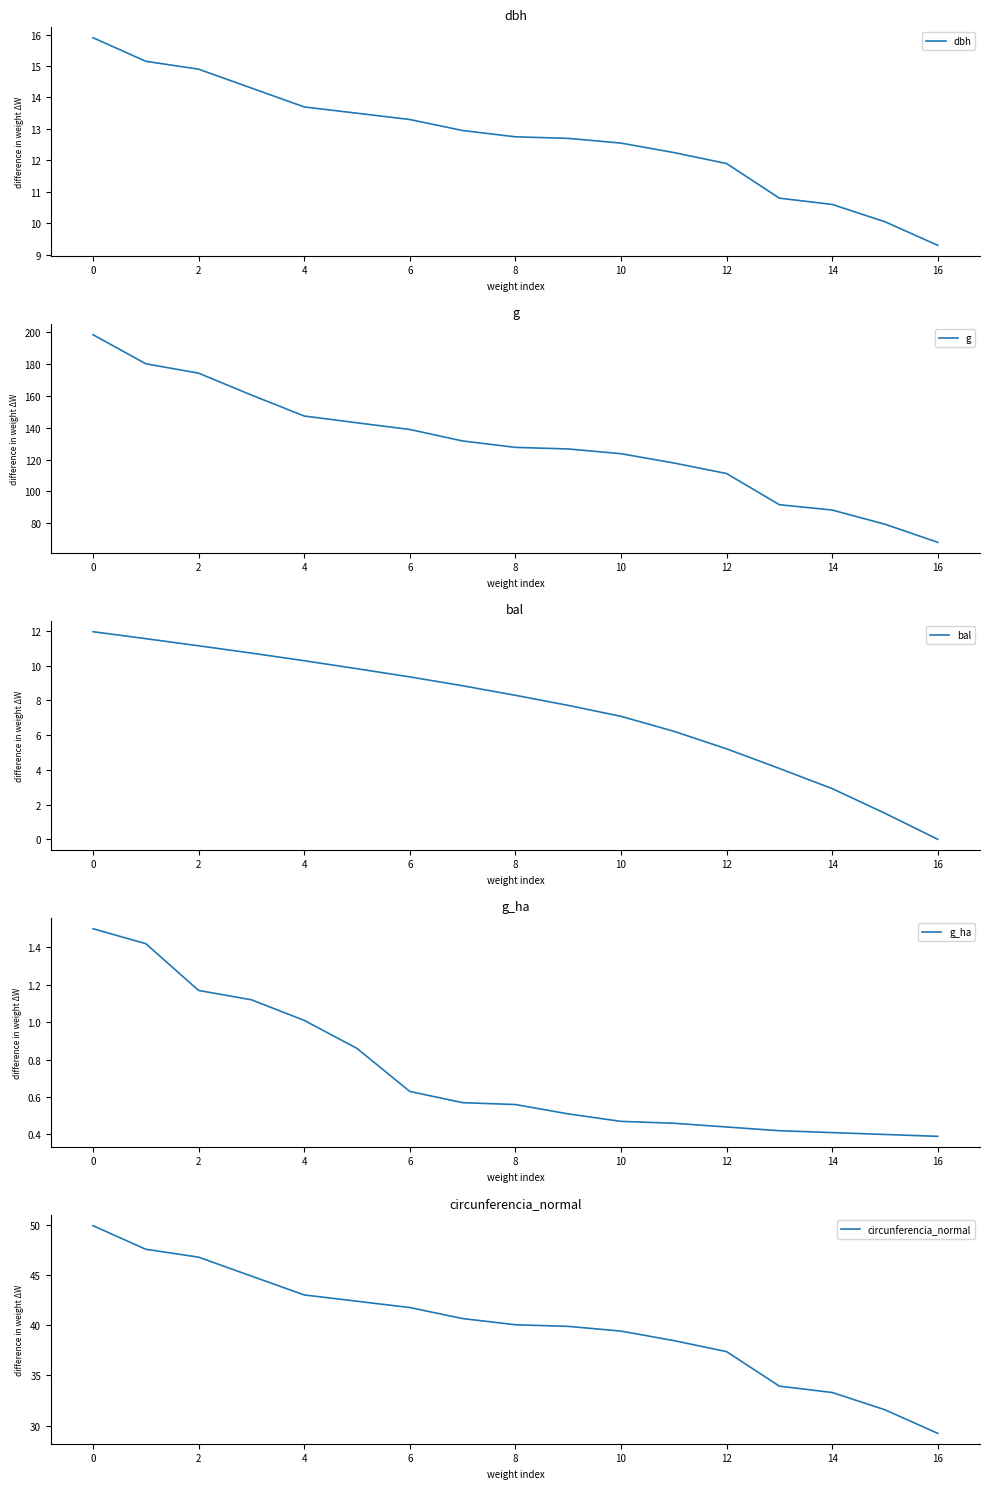

True or false: circunferencia_normal and dbh cross at least once.

False